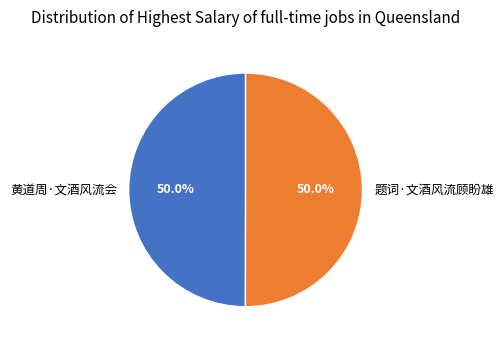

Approximately how many times larger is the value at 黄道周·文酒风流会 compared to 题词·文酒风流顾盼雄?

1.0